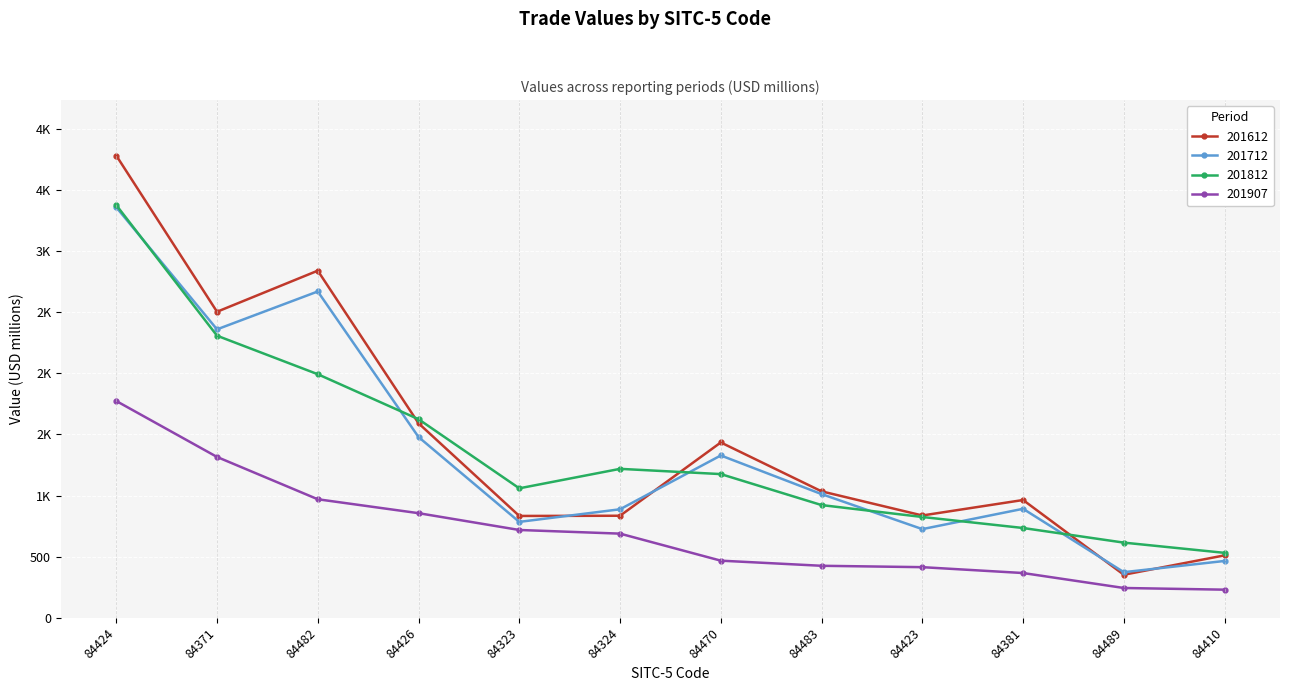

Rank the series by their maximum value, from lowest to highest.

201907, 201712, 201812, 201612